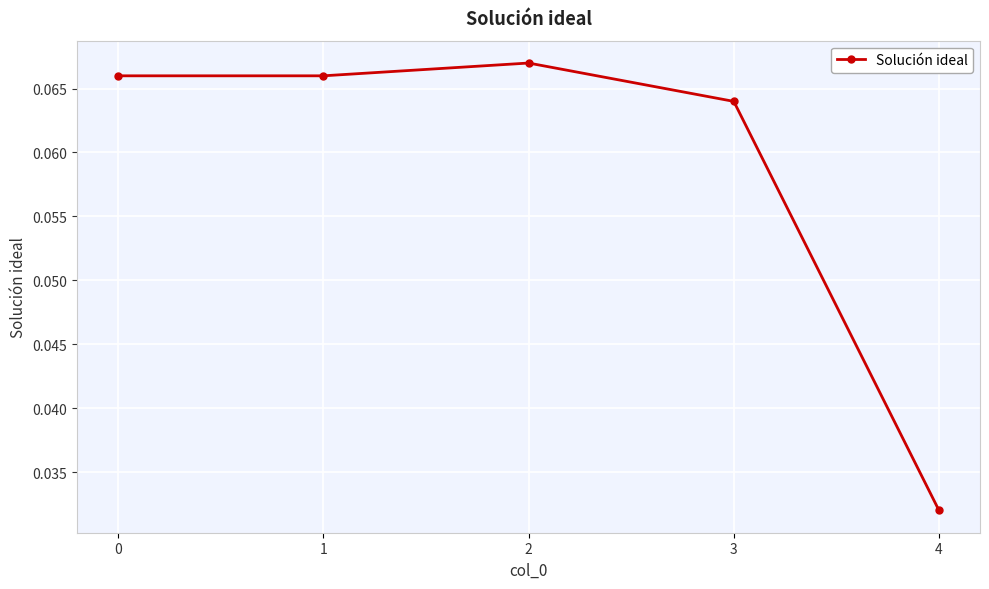

The chart shows a value of 0.0 at 0. True or false?

False